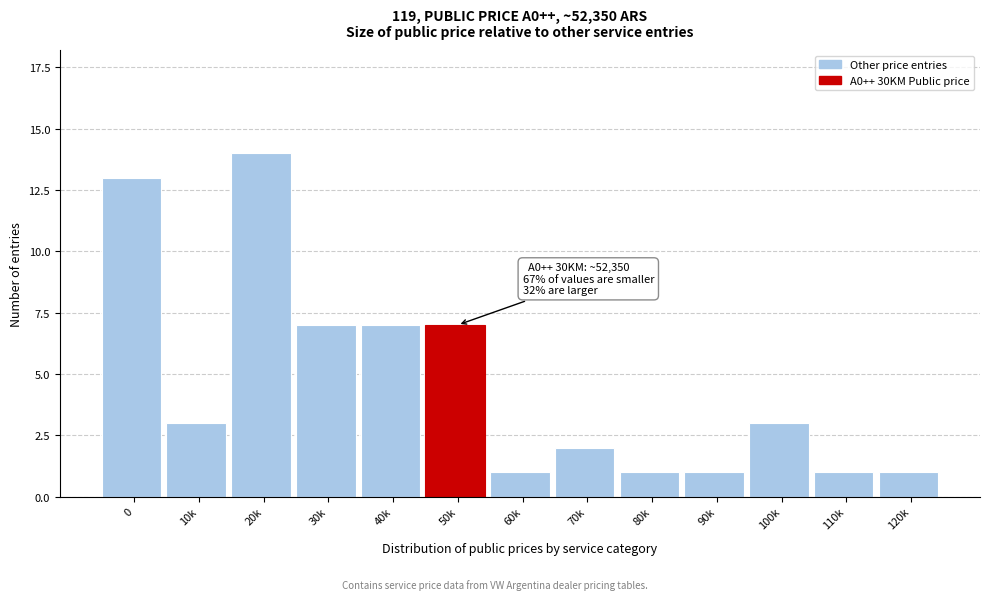

Reading right to left, transcribe all the data shown in this chart.

120k=1	110k=1	100k=3	90k=1	80k=1	70k=2	60k=1	50k=7	40k=7	30k=7	20k=14	10k=3	0=13